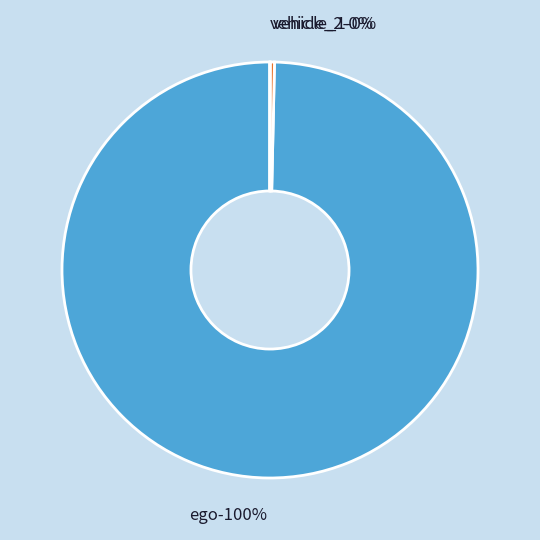

Which category has the smallest portion of the pie?

vehicle_2